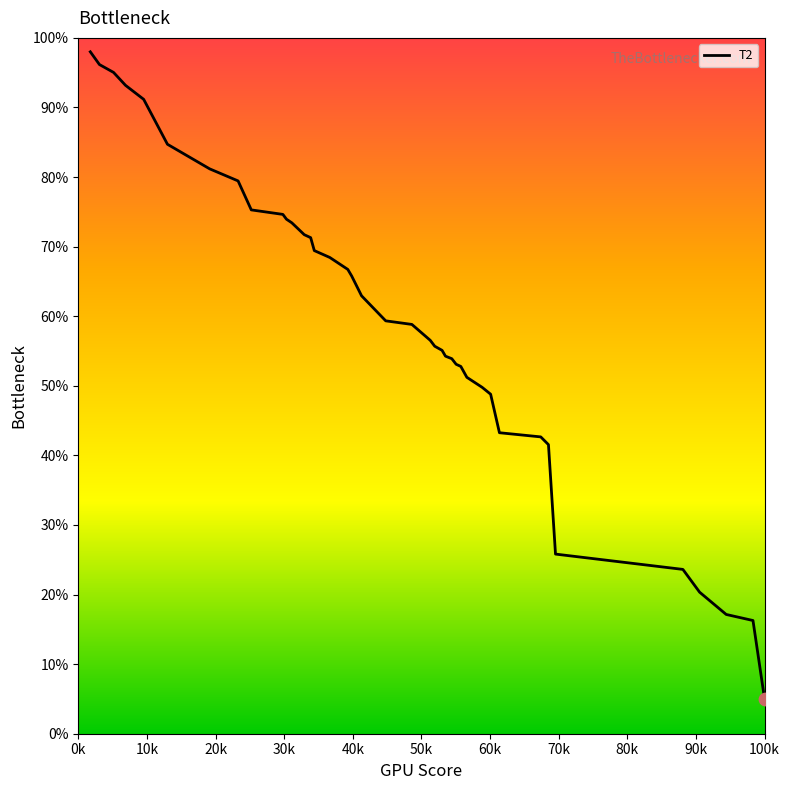

What is the smallest value displayed?

5.0